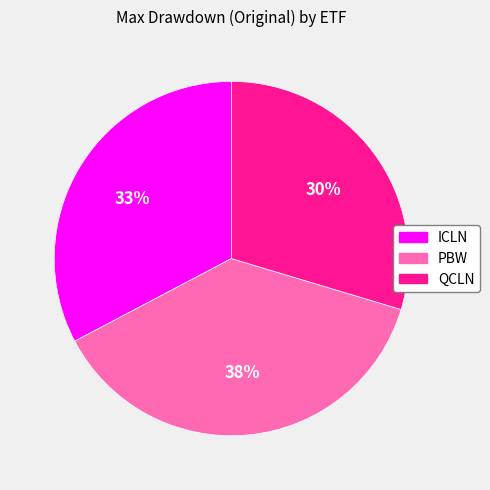

To the nearest percent, what is the difference between the largest and smallest slice percentages?

8%